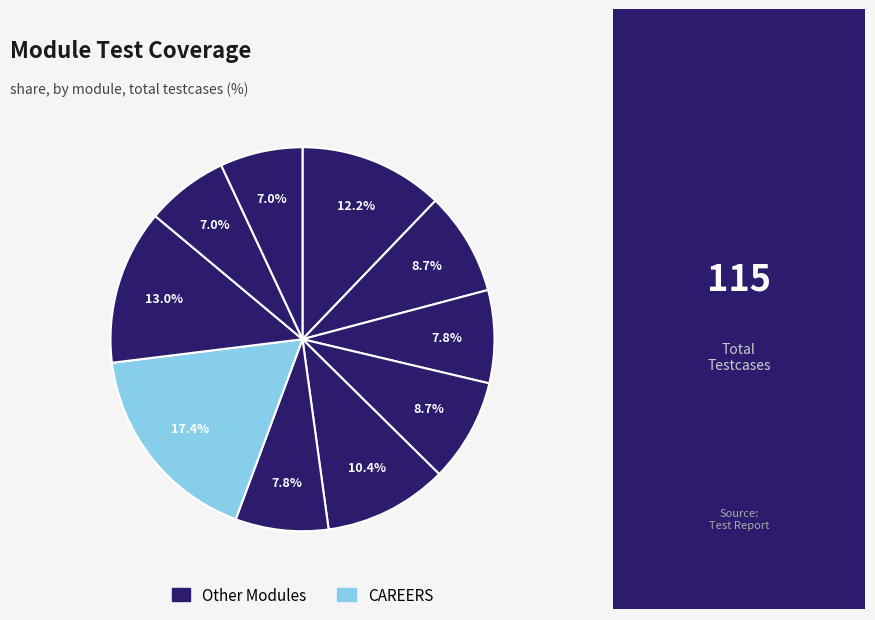

Does any single category account for the majority?

No